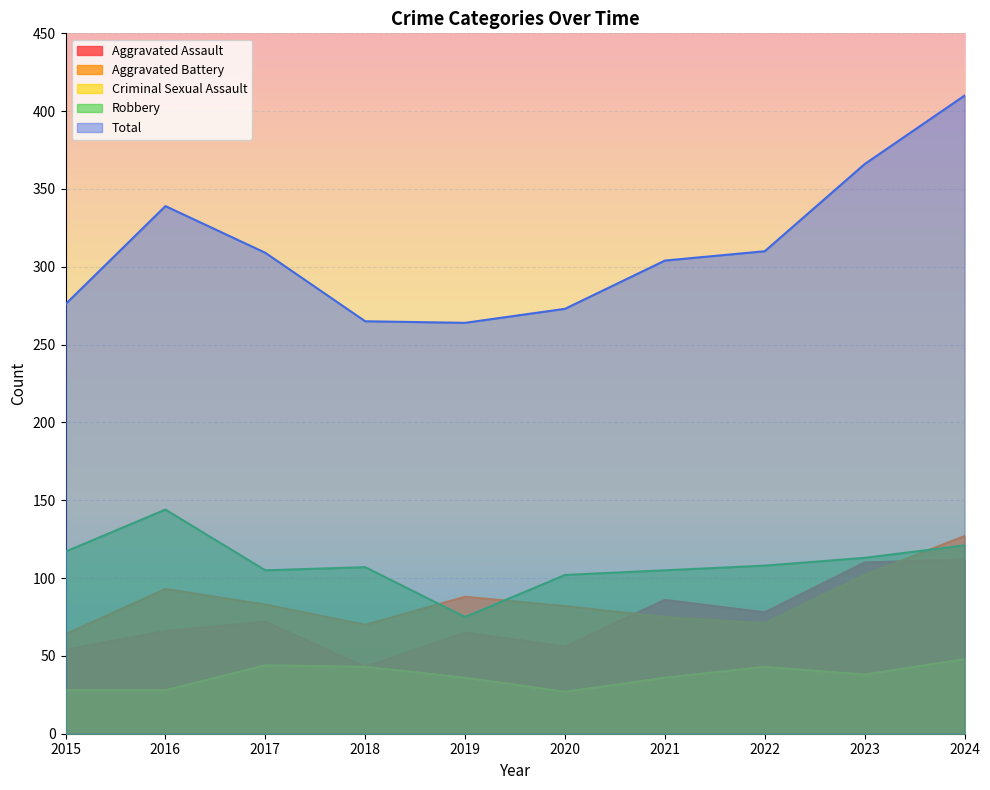

Which series has the largest range (max minus min)?

Total